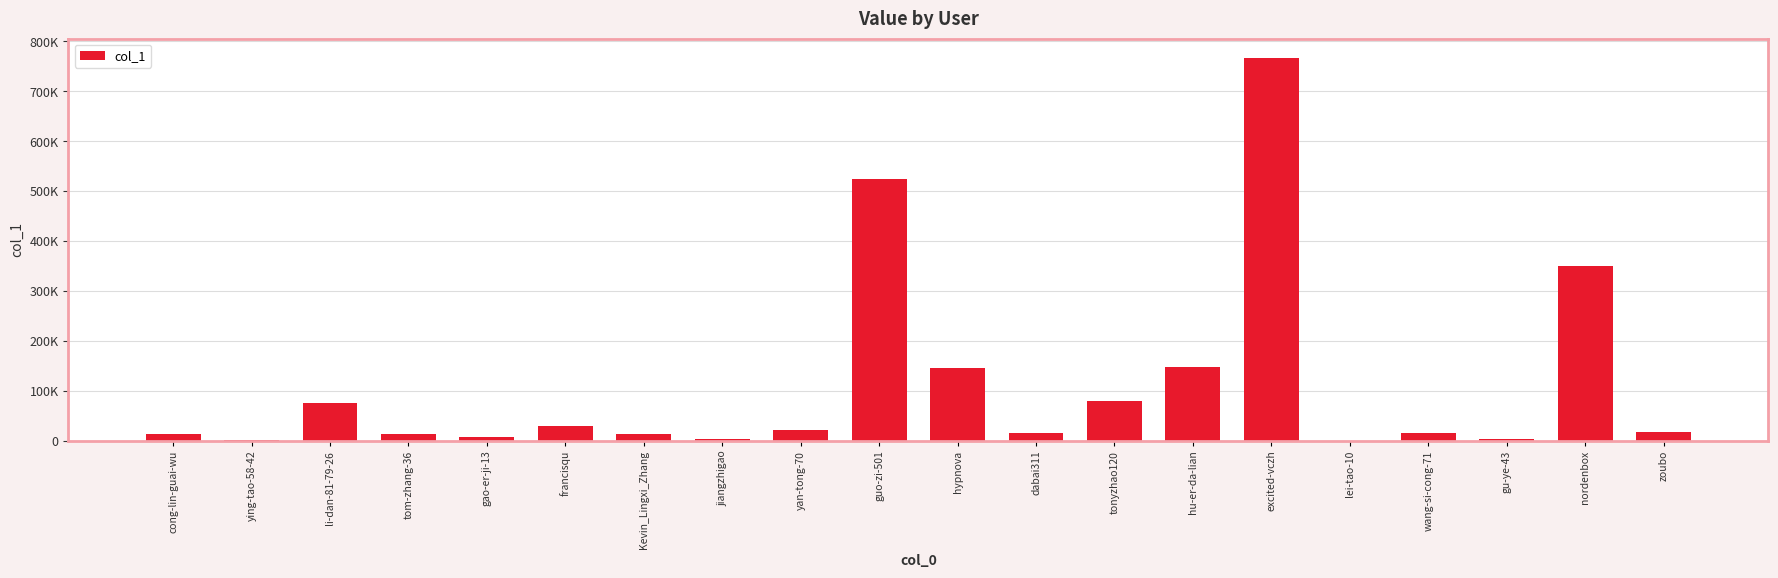

What is the change in value from cong-lin-guai-wu to li-dan-81-79-26?

+61401